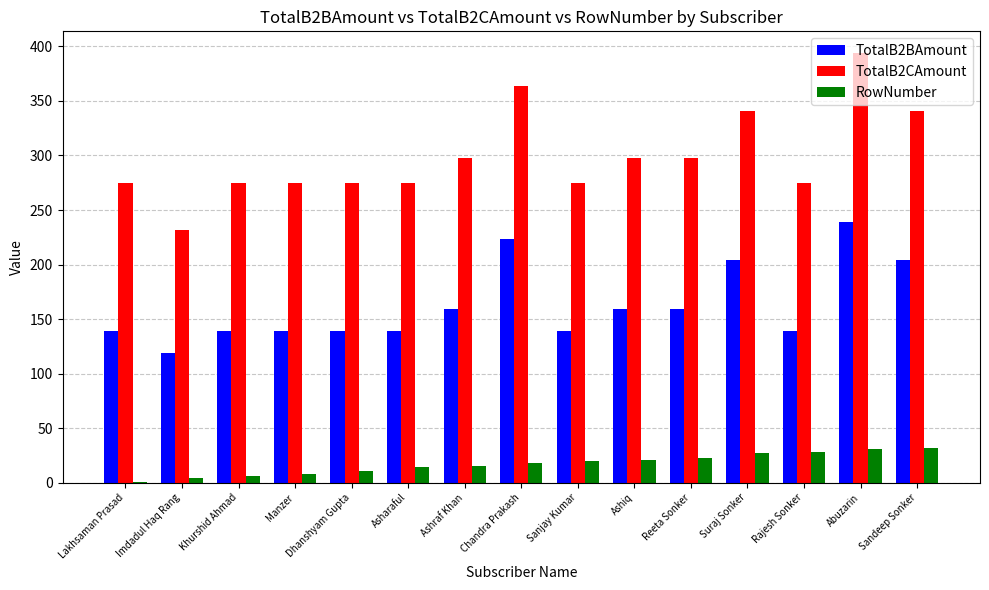

At which label does TotalB2BAmount first exceed 139?

Lakhsaman Prasad